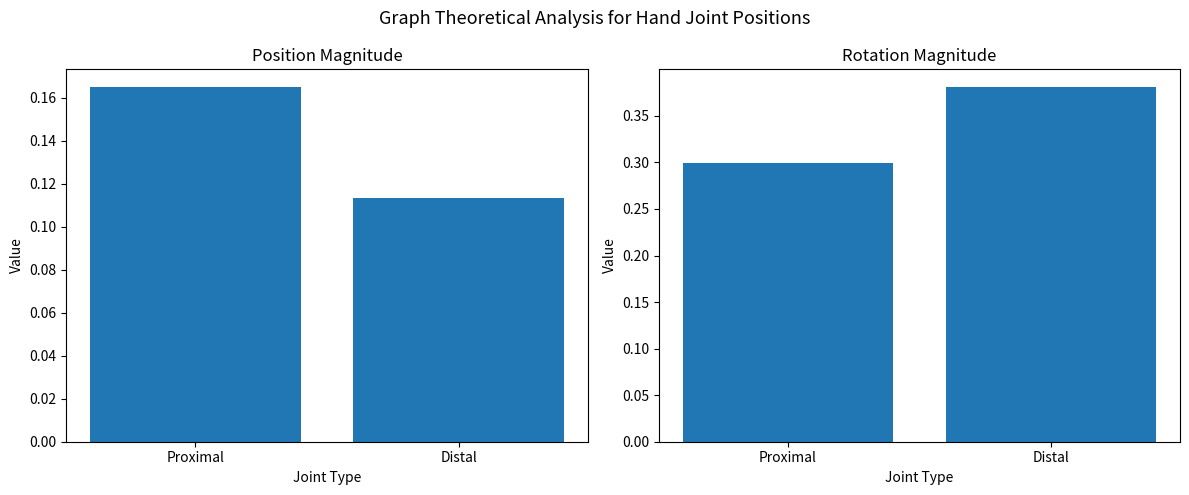

Is the value of Mean |PositionX| at Proximal greater than the value of Mean PositionZ at Distal?

No